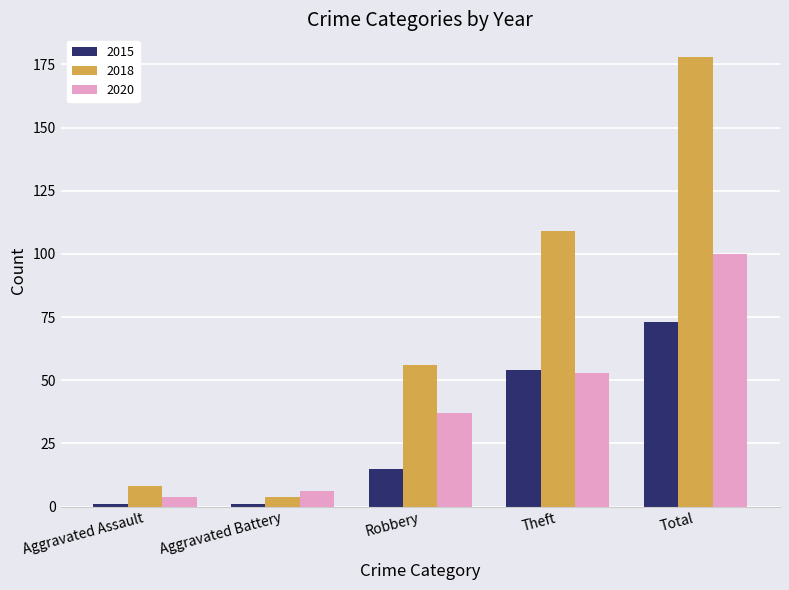

Where is 2018 nearest to the value 91?

Theft